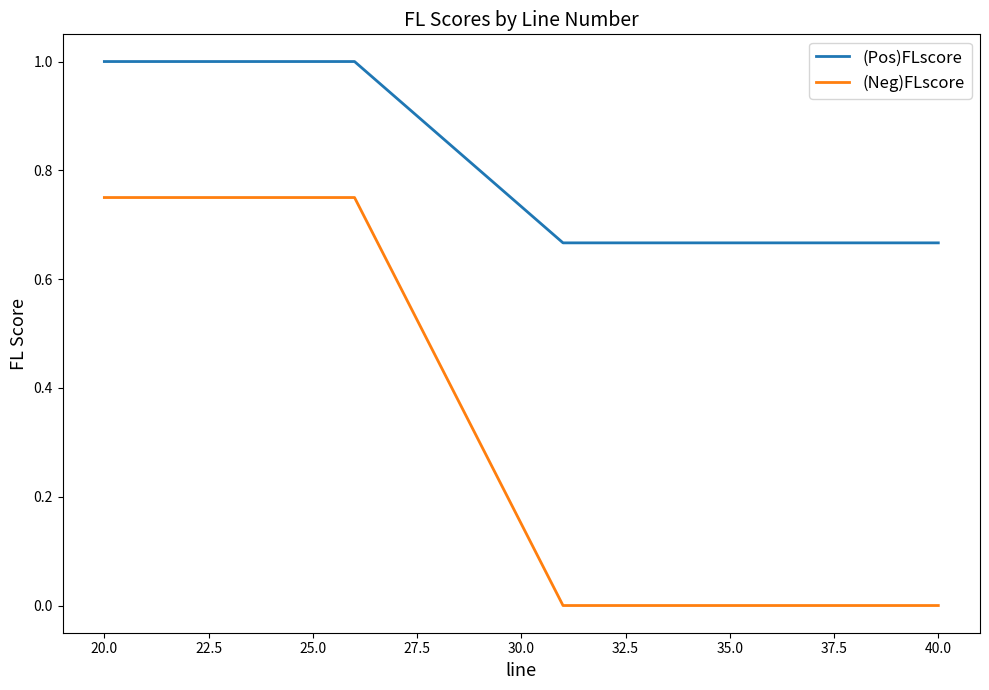

How many (Neg)FLscore values are between 0 and 1?

13